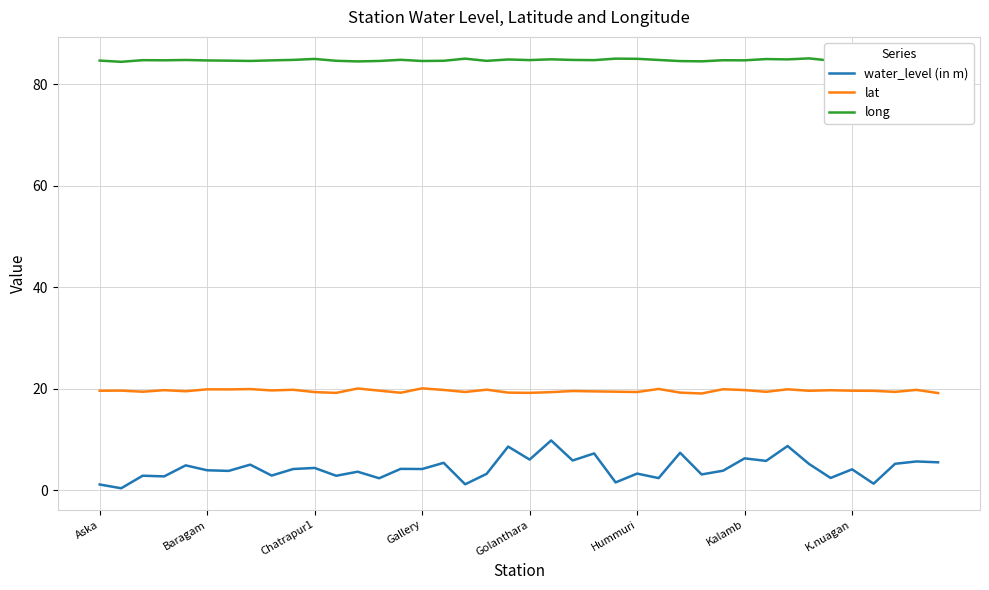

Count the number of data series in this chart.

3